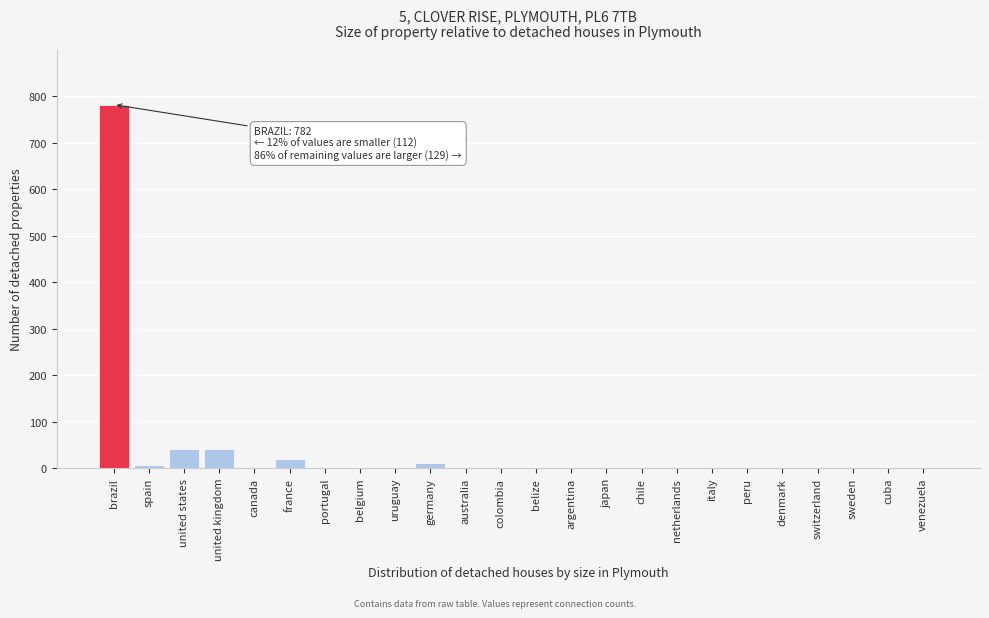

True or false: the data shows 1111 at brazil.

False